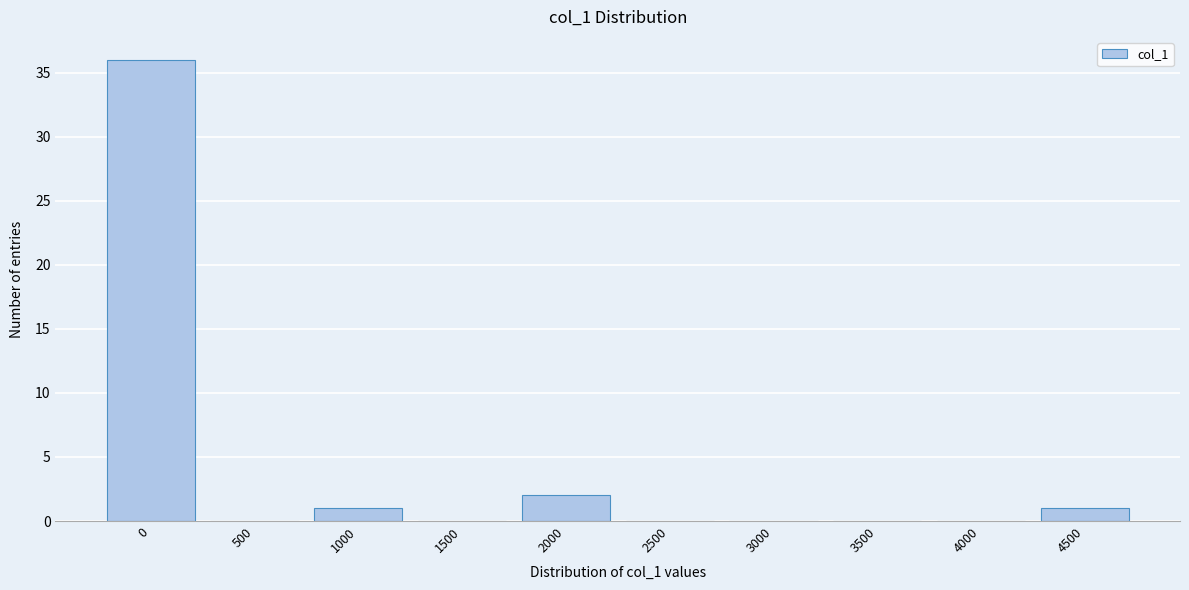

Reading left to right, what are all the values shown in this chart?

0=36	500=0	1000=1	1500=0	2000=2	2500=0	3000=0	3500=0	4000=0	4500=1